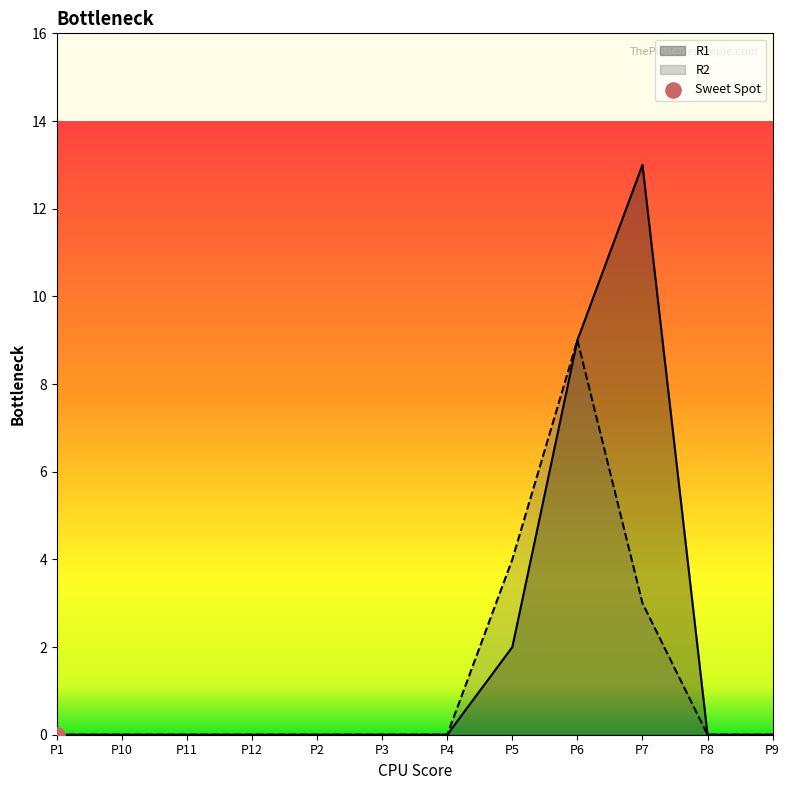

Which series has the largest total across all categories?

R1